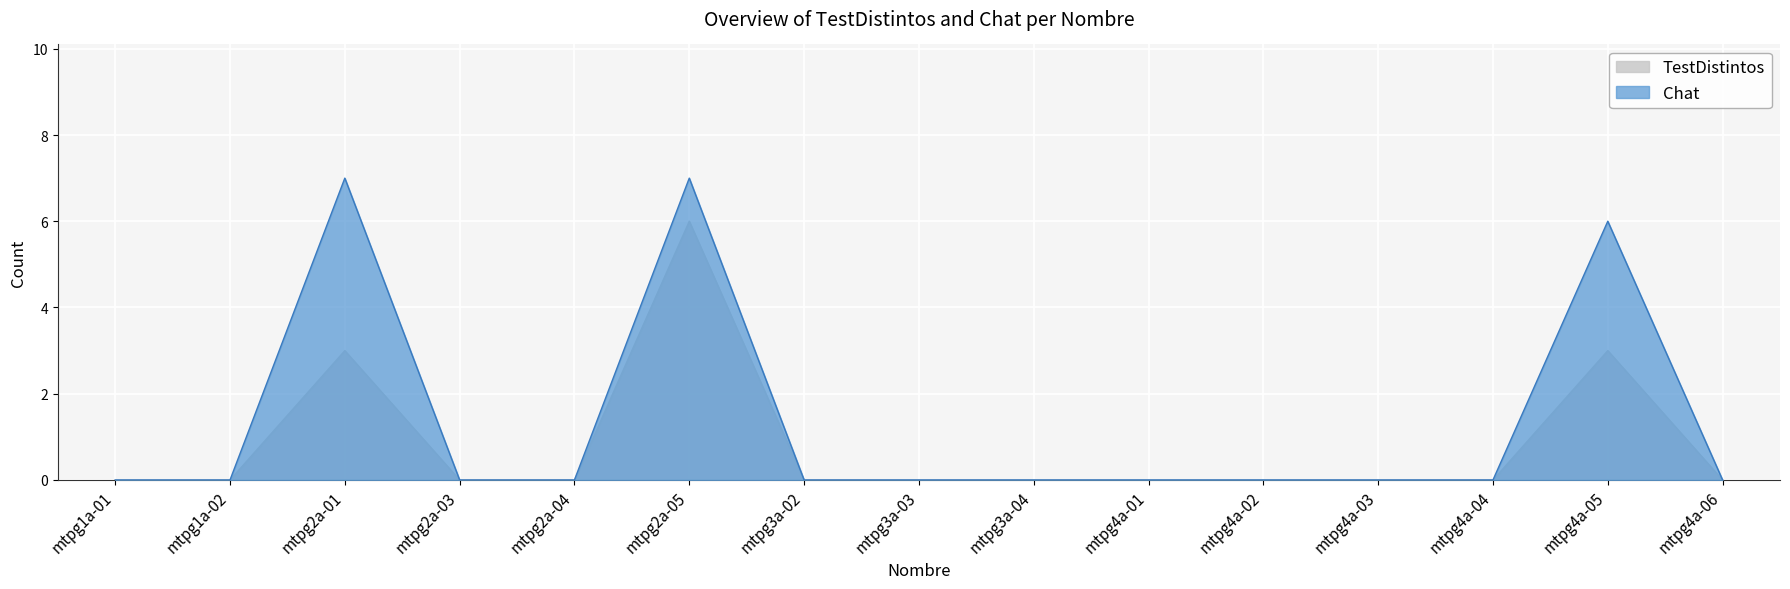

How many interior local peaks does the Chat series have?

3